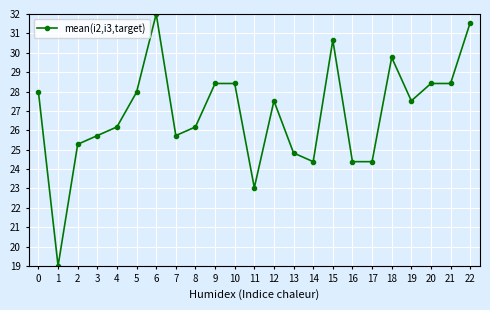

What value does the data have at 1?

19.0